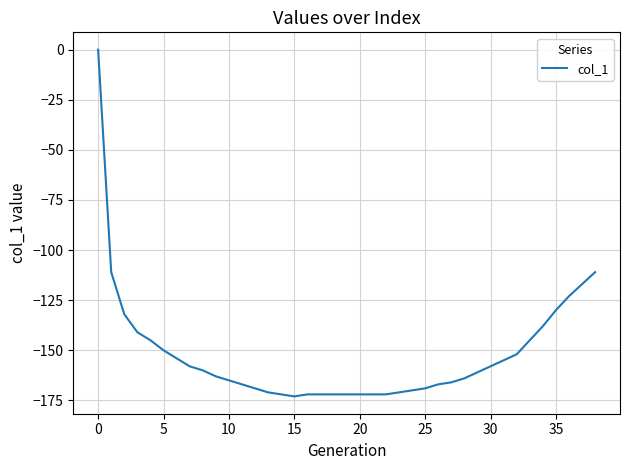

What is the difference between the maximum and minimum values?

173